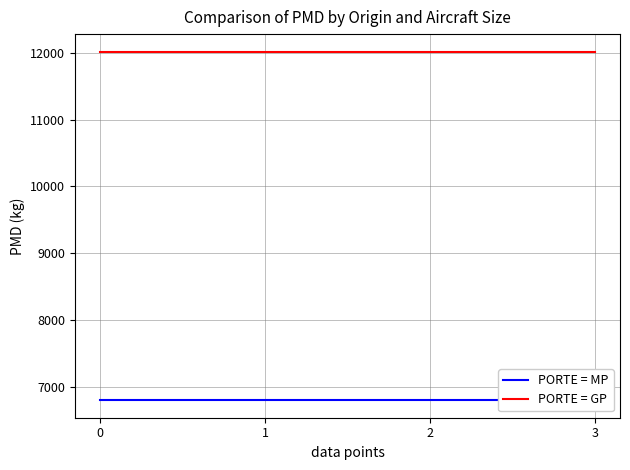

True or false: PORTE = MP and PORTE = GP cross at least once.

False